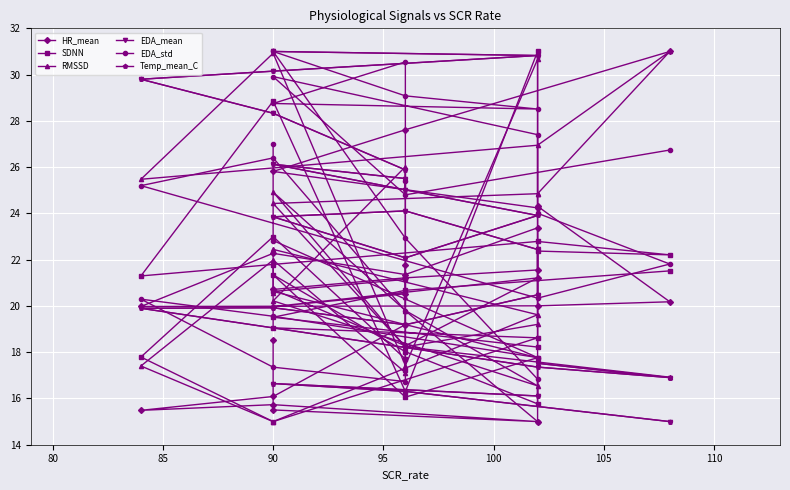

How many lines are shown in the chart?

6